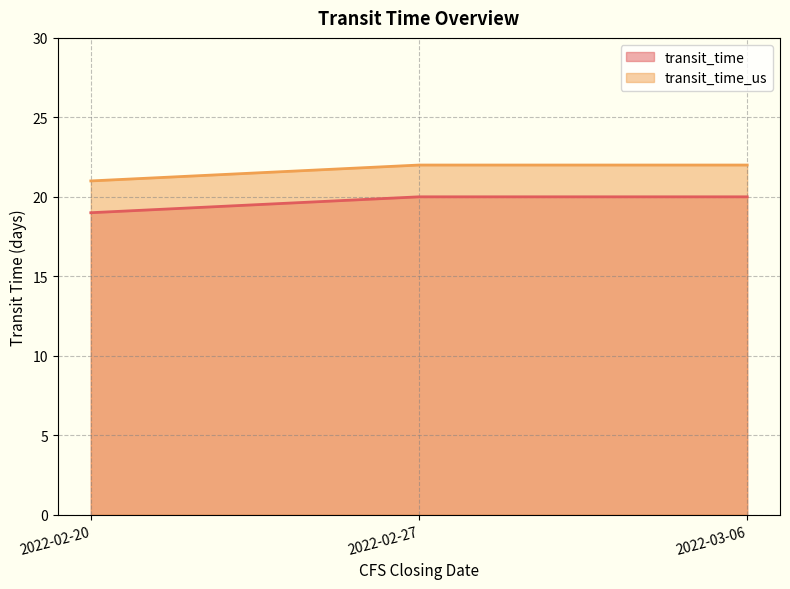

At which category is the sum across all series the highest?

2022-02-27